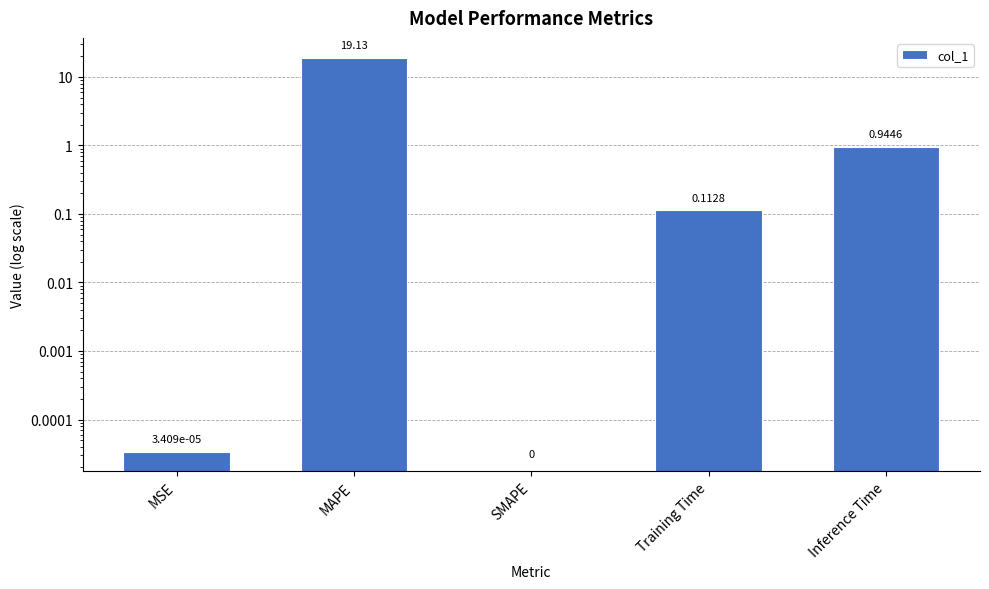

How many data points are above 0?

4